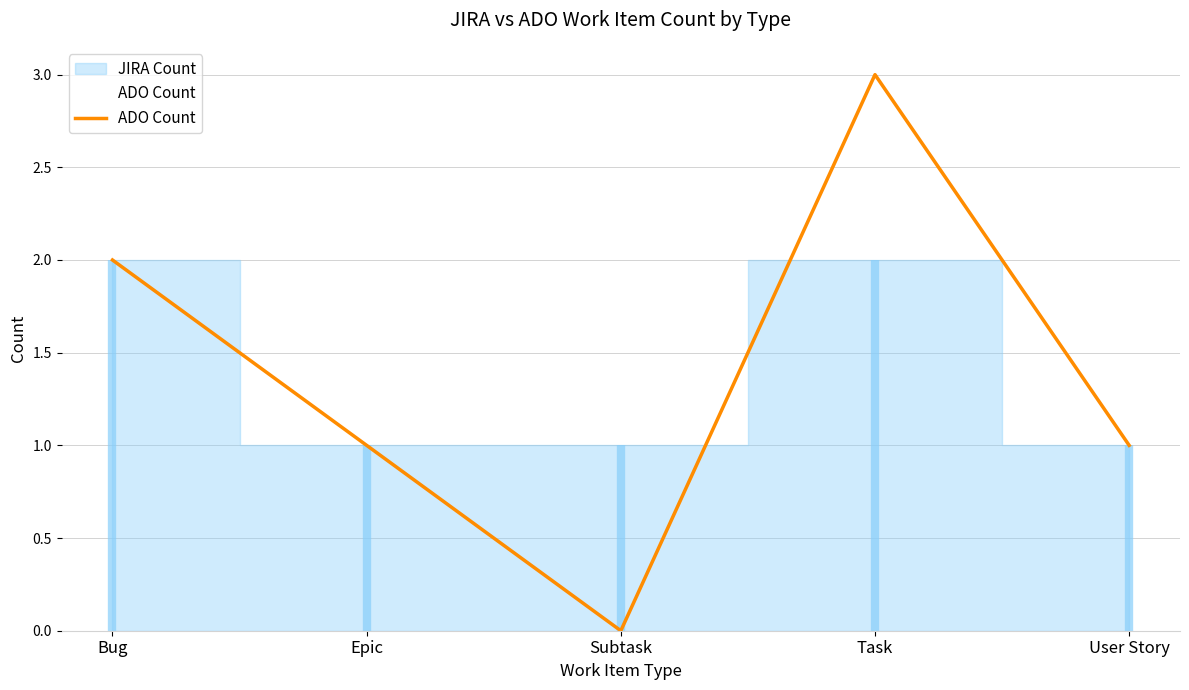

Where is the data nearest to the value 1?

Epic